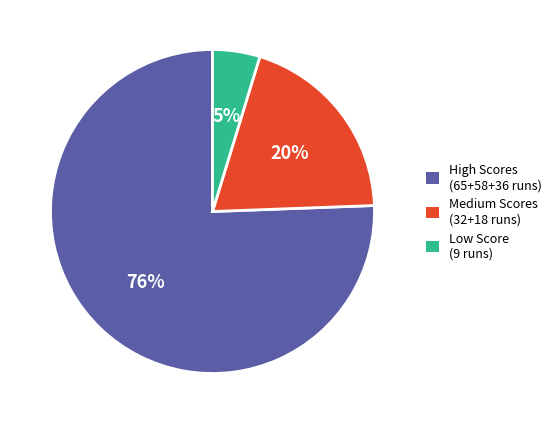

To the nearest percent, what is the average slice percentage?

33%